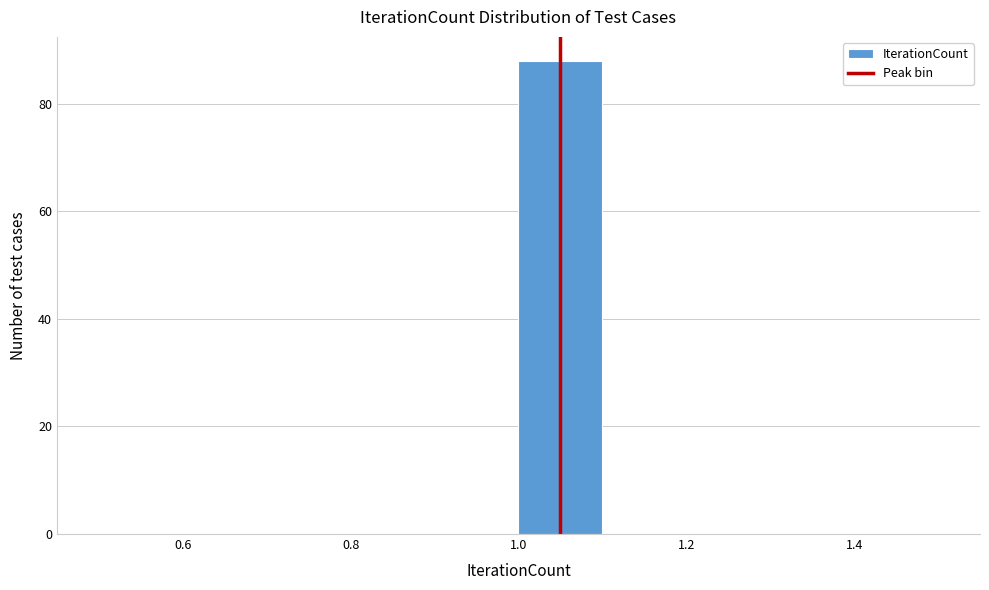

What is the height of the bar covering 1.0 to 1.1 on the x-axis? The values are not printed on the chart, so give them approximately, as read against the axis.

88